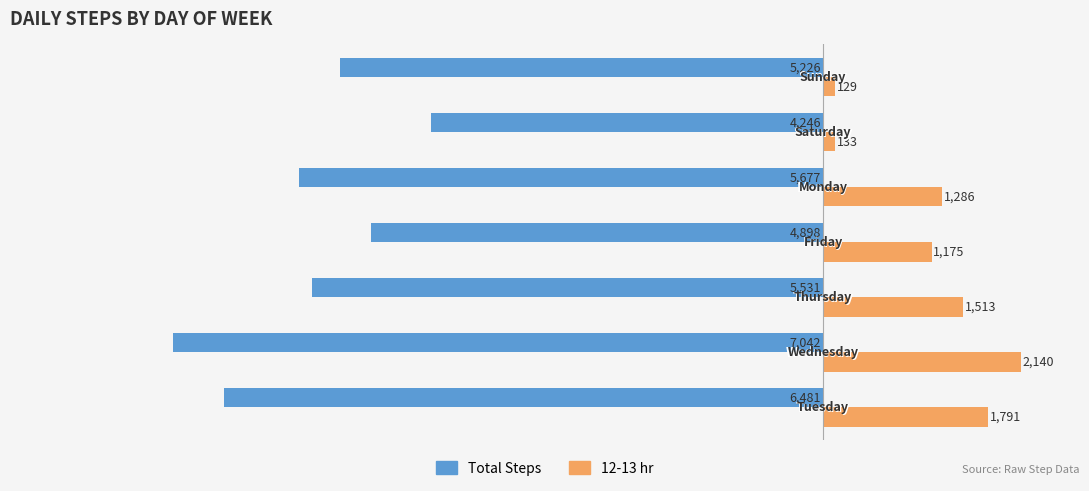

What is the maximum value shown in the chart?

2140